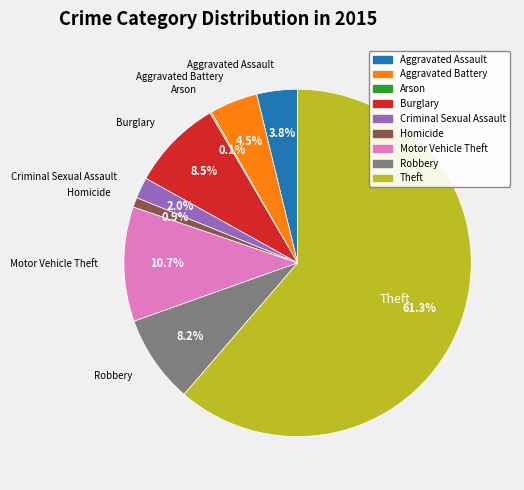

Is it true that Burglary is 1% of the pie?

False